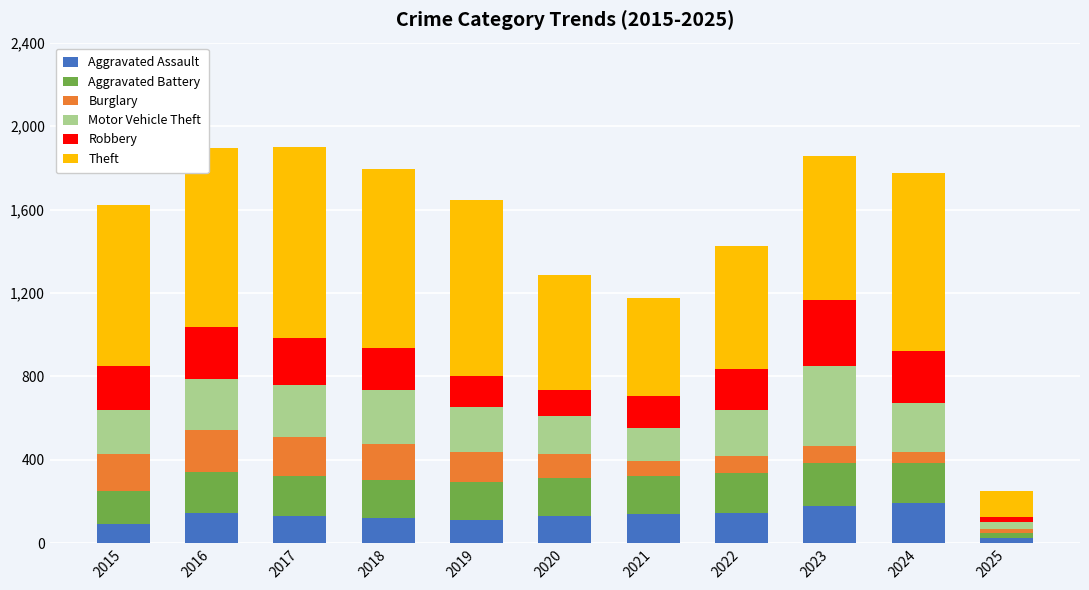

True or false: Aggravated Assault has a value of 177 at 2023.

True